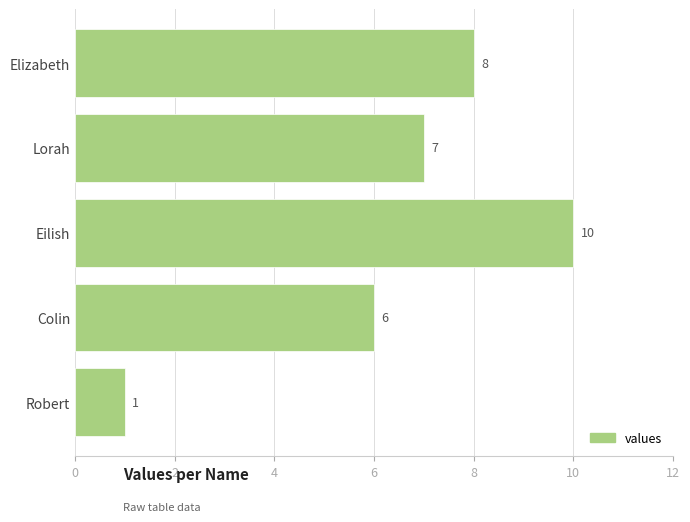

Rank the categories by value from highest to lowest.

Eilish, Elizabeth, Lorah, Colin, Robert